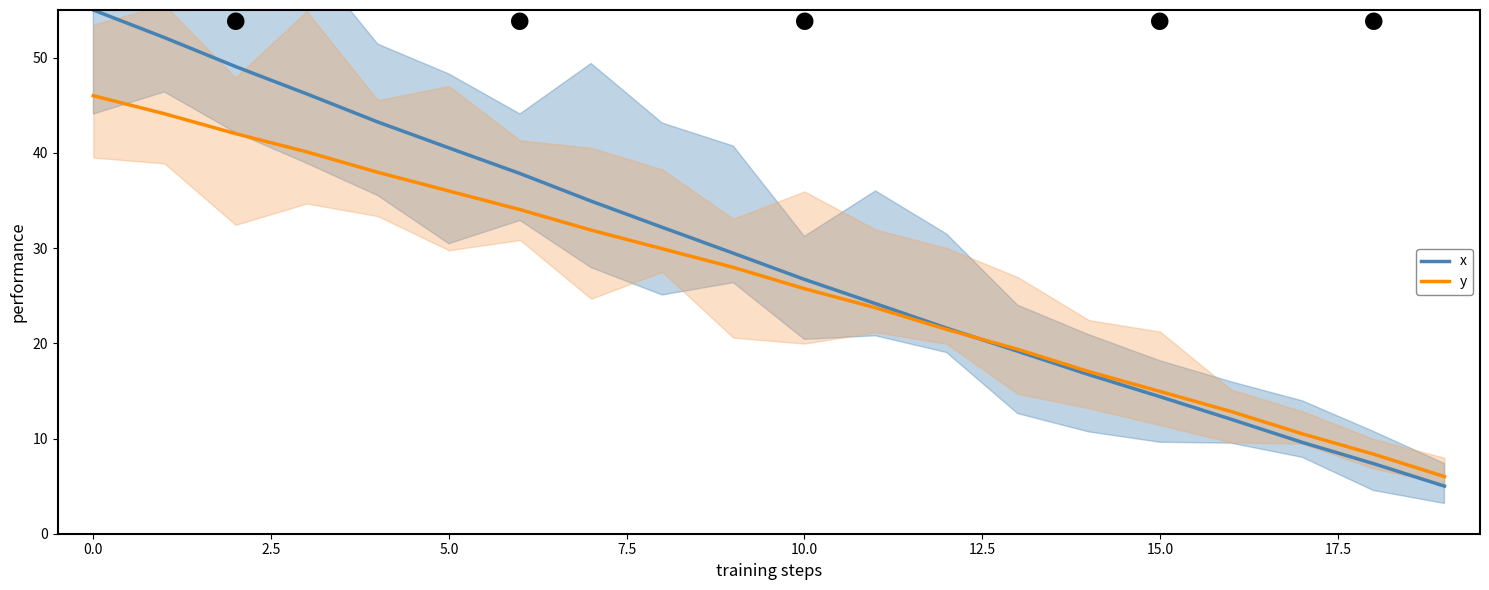

The x series shows 10.1 at 11. True or false?

False